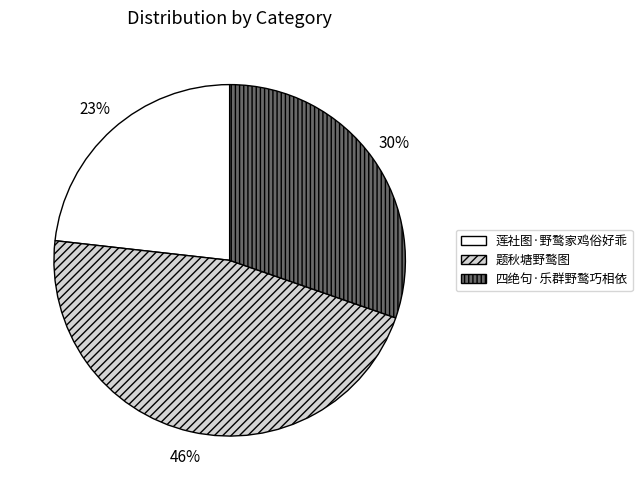

The 题秋塘野鹜图 slice represents 41% of the pie. True or false?

False